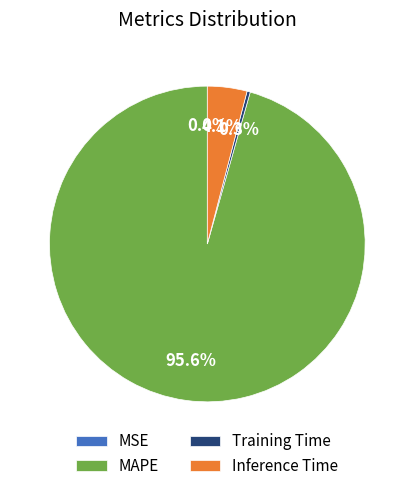

Is there a majority slice in this chart?

Yes